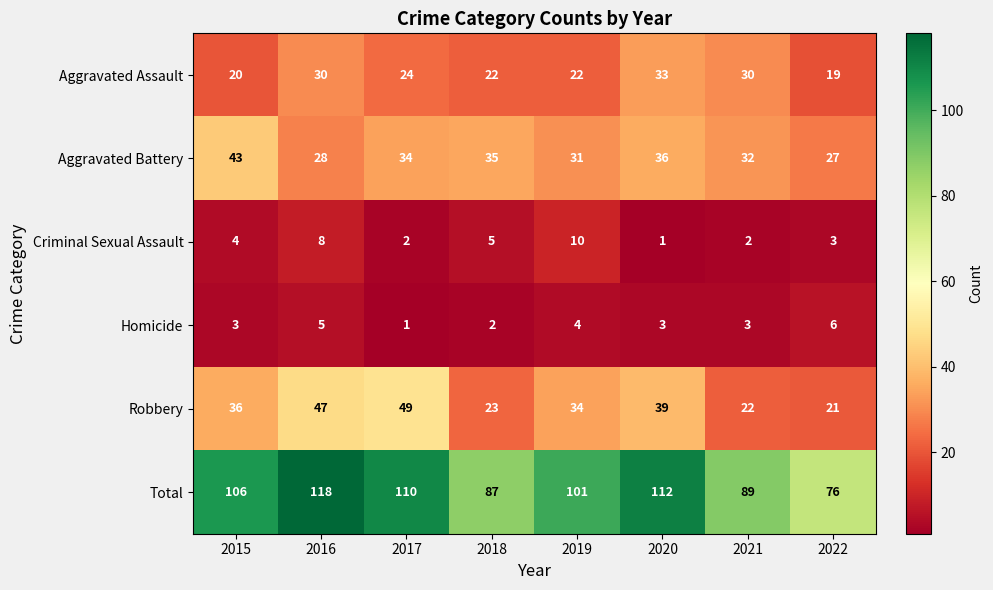

The Homicide series shows 5 at 2015. True or false?

False